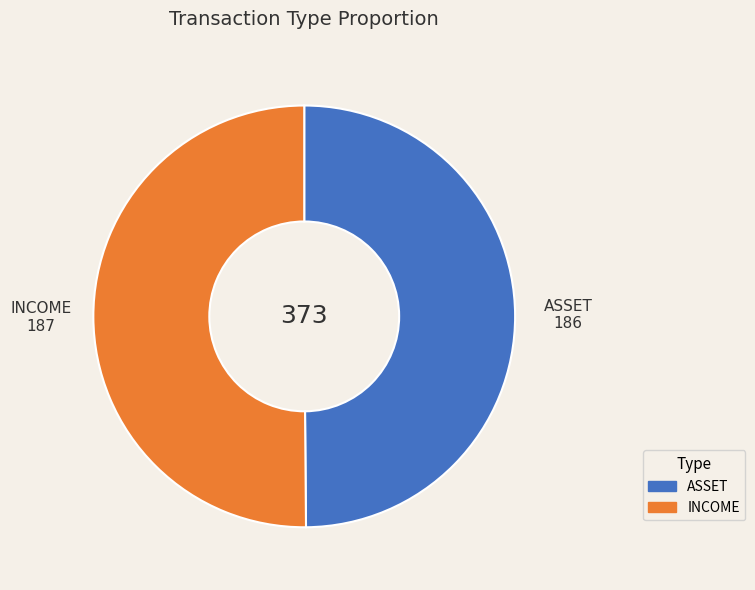

Combined, do ASSET and INCOME account for over 50%?

Yes